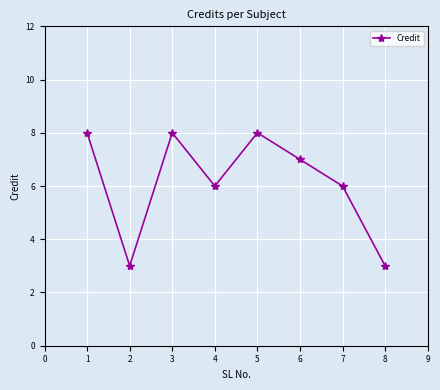

The value at 2 is 3. True or false?

True